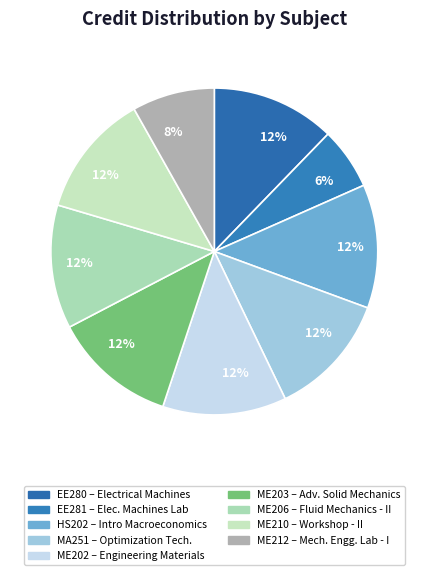

How many slices are in this pie chart?

9